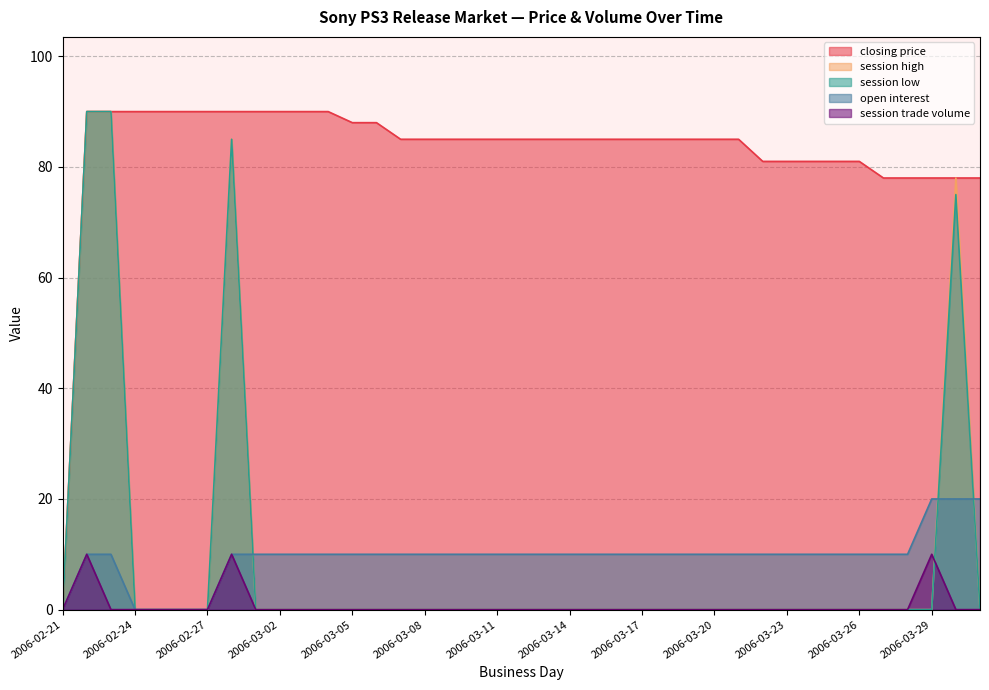

True or false: session high and session low cross at least once.

False